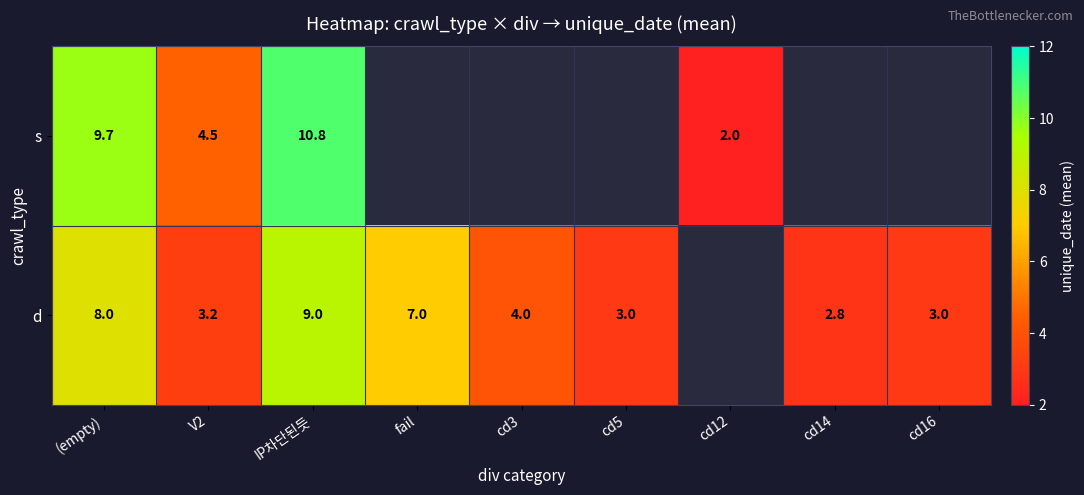

What is the difference between the d values at (empty) and cd3?

4.0